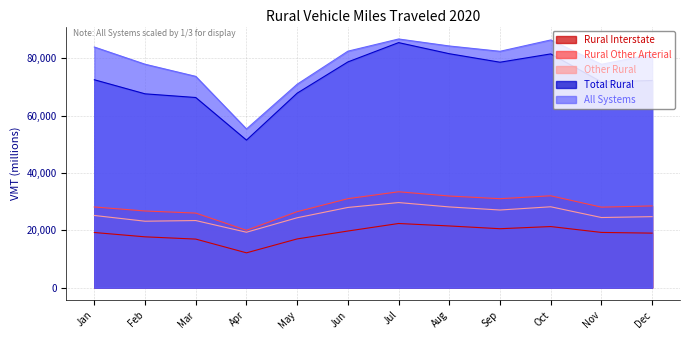

Reading left to right, transcribe all the data shown in this chart.

Rural Interstate: 19215.0	17705.0	16919.0	12127.0	16979.0	19730.0	22358.0	21498.0	20536.0	21291.0	19242.0	18998.0
Rural Other Arterial: 28118.0	26718.0	25988.0	19997.0	26472.0	31015.0	33420.0	31936.0	31004.0	32019.0	28054.0	28482.0
Other Rural: 25151.0	23153.0	23385.0	19311.0	24357.0	27953.0	29657.0	28132.0	27058.0	28186.0	24441.0	24742.0
Total Rural: 72484.0	67576.0	66291.0	51436.0	67809.0	78699.0	85435.0	81565.0	78598.0	81496.0	71737.0	72222.0
All Systems: 83893.0	77896.0	73660.7	55317.3	70928.0	82444.0	86699.3	84258.0	82402.7	86358.7	77868.7	81378.0